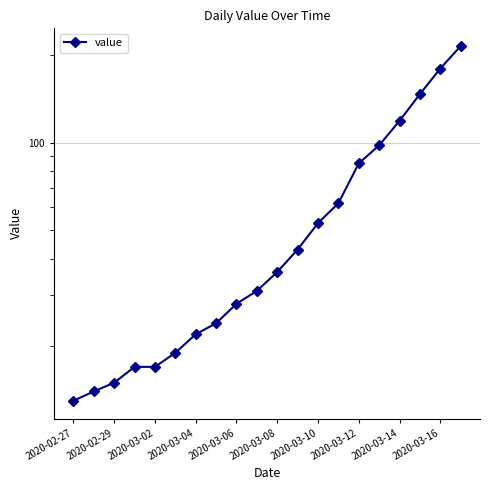

What position from the left is 2020-03-14?

17